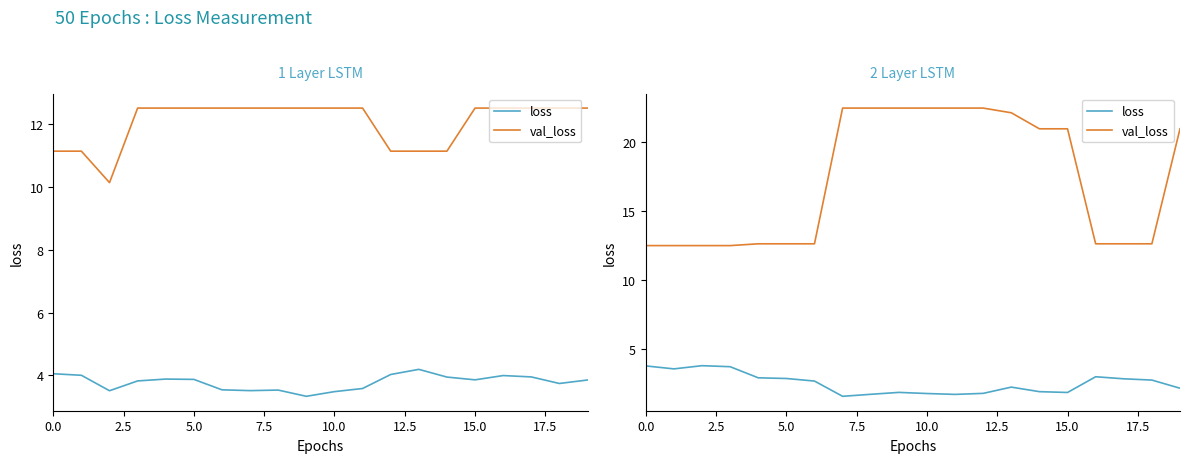

The value of loss at 14 is 2.8. True or false?

False